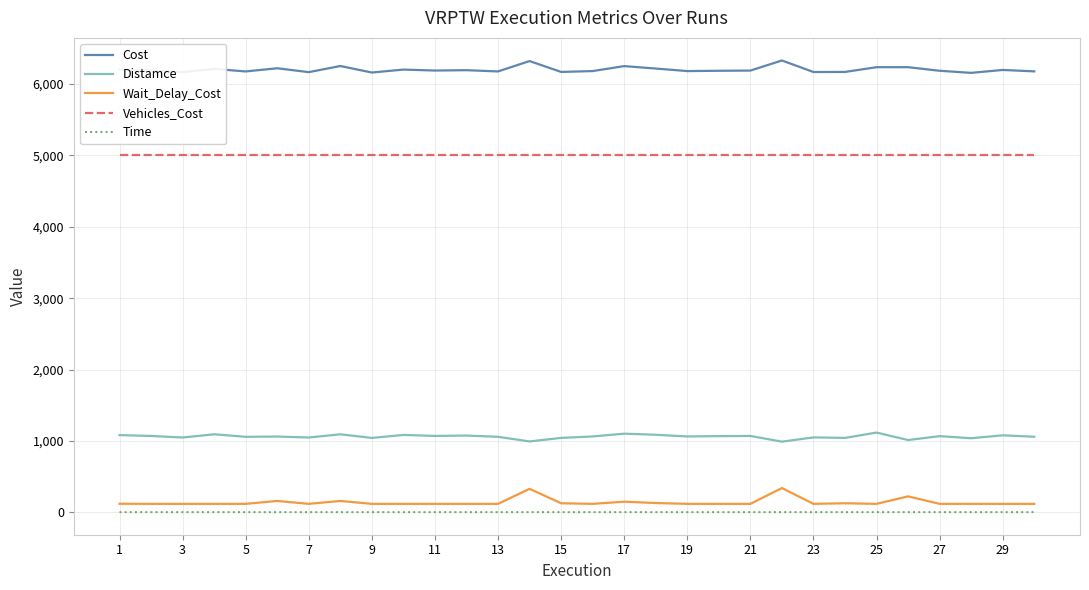

Rank the series by their maximum value, from highest to lowest.

Cost, Vehicles_Cost, Distamce, Wait_Delay_Cost, Time